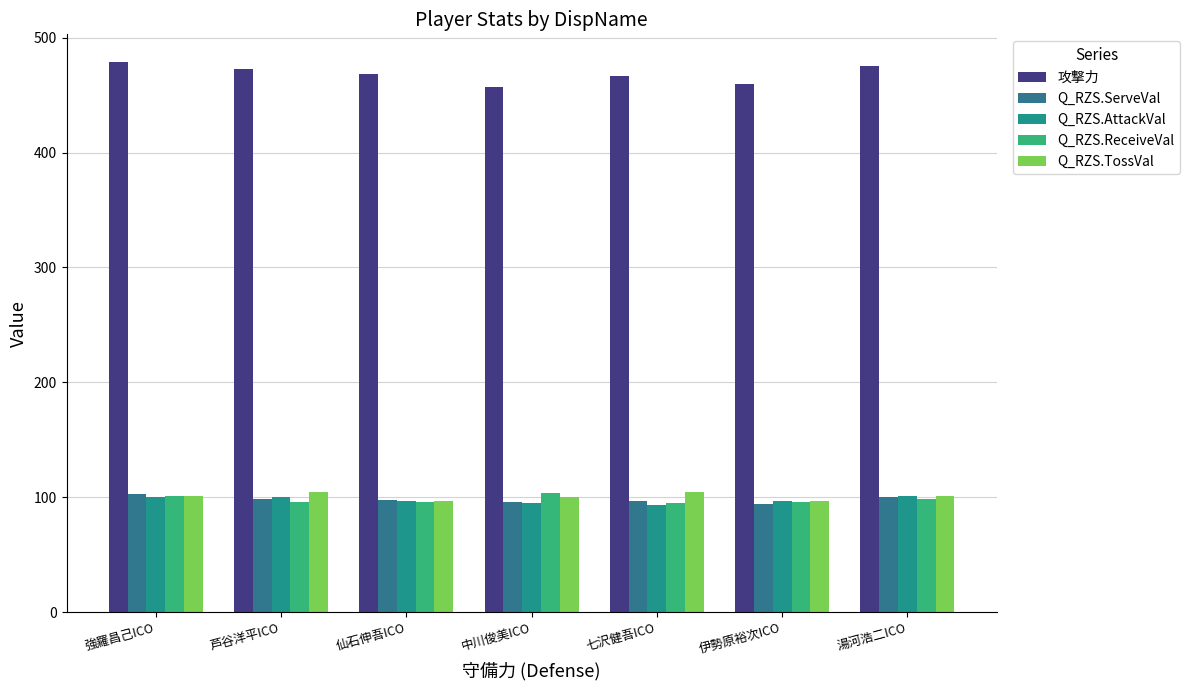

Which has a higher value, 七沢健吾ICO or 湯河浩二ICO?

湯河浩二ICO